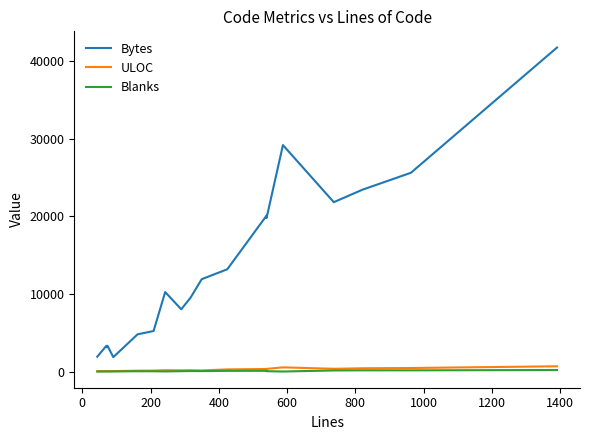

Reading left to right, transcribe all the data shown in this chart.

Bytes: 1913	3280	3309	3123	3313	1853	4790	5221	10234	8019	9492	11892	13174	20083	19769	29166	21816	23420	25600	41730
ULOC: 39	65	63	64	64	54	108	124	169	153	168	139	275	327	342	536	353	419	454	676
Blanks: 1	4	3	5	3	12	36	31	13	44	60	55	87	93	45	1	137	153	152	195